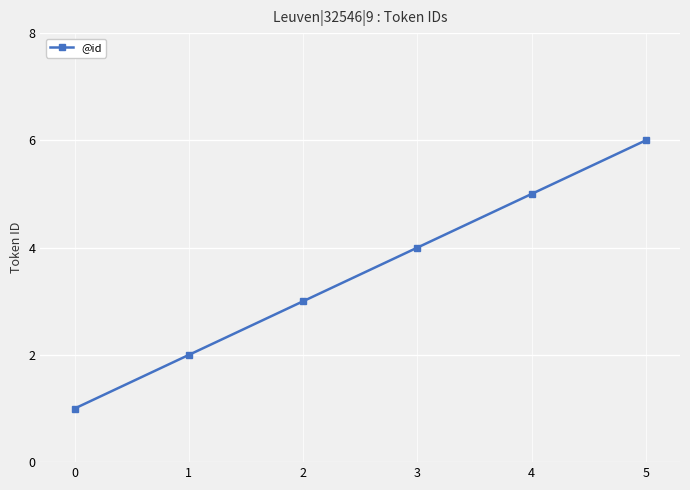

Reading right to left, transcribe all the data shown in this chart.

5=6	4=5	3=4	2=3	1=2	0=1